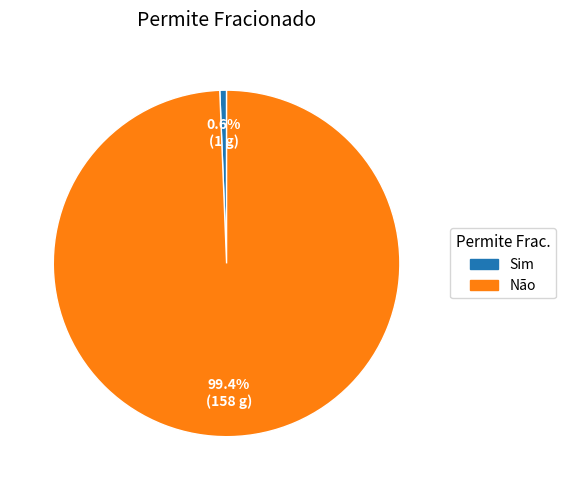

To the nearest percent, what portion does Sim represent?

1%